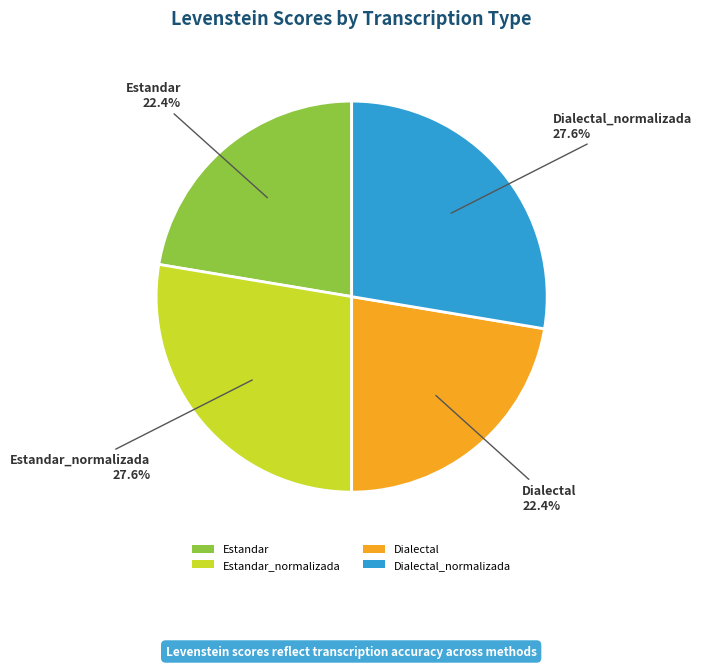

To the nearest percent, what is the difference between the Estandar_normalizada and Dialectal slice percentages?

5%